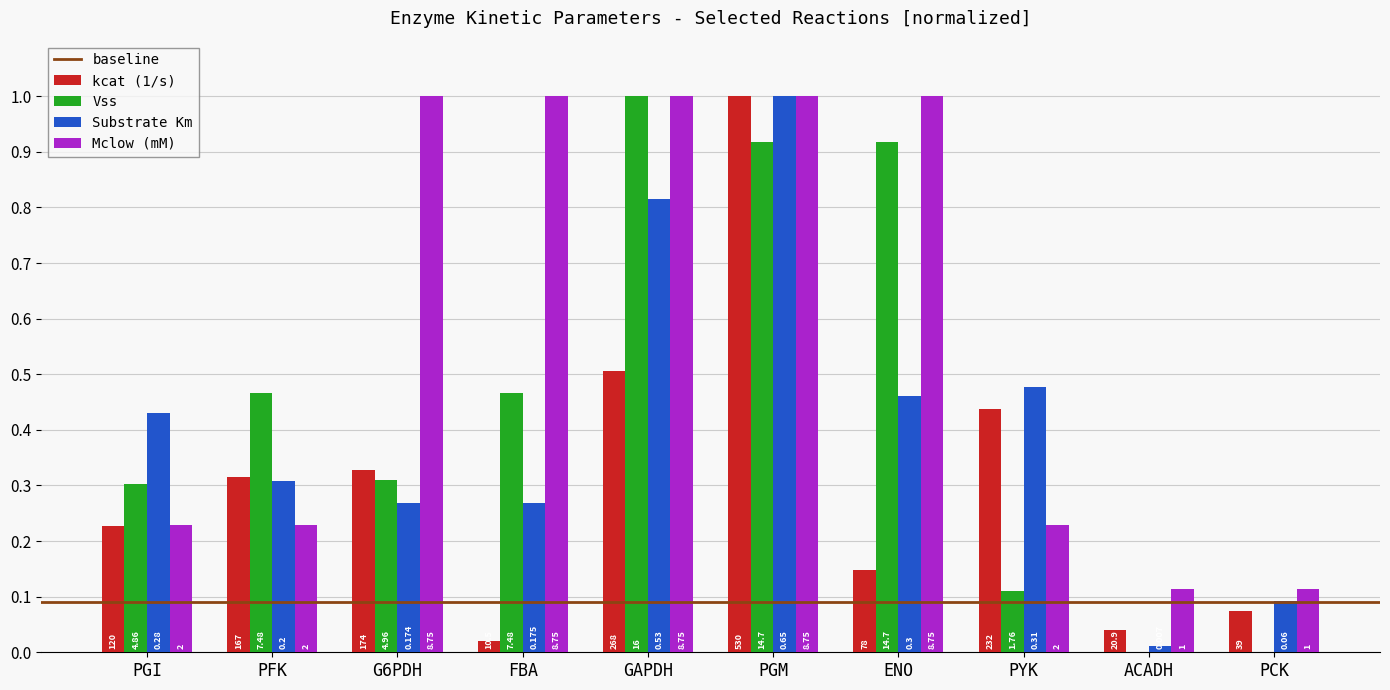

Are the bars grouped side by side (vs. stacked)?

Yes